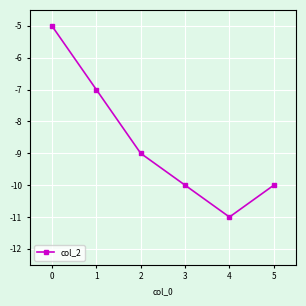

What is the change in value from 2 to 3?

-1